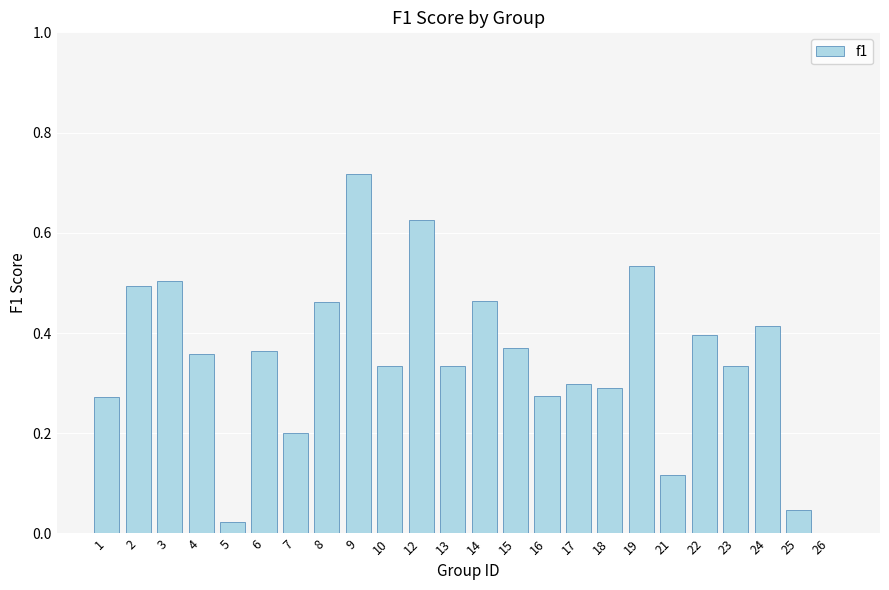

Between 16 and 26, which is larger?

16